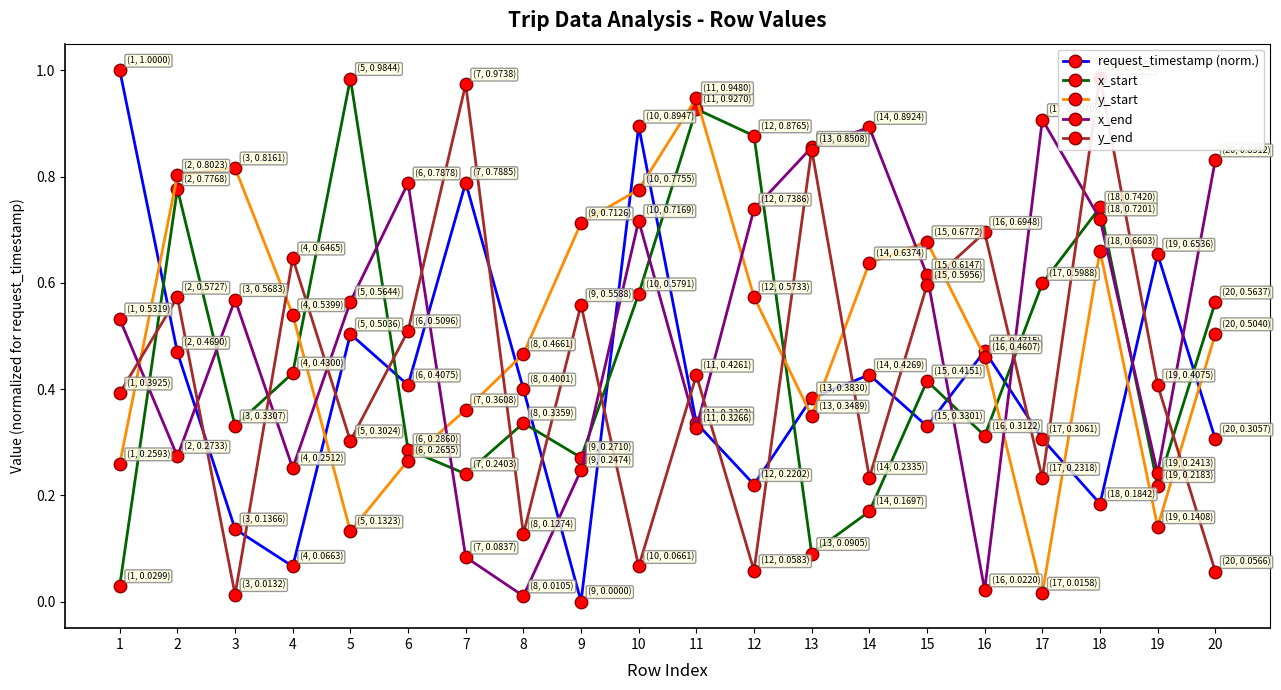

What is the value of the y_end point at the 4th from the left?

0.6